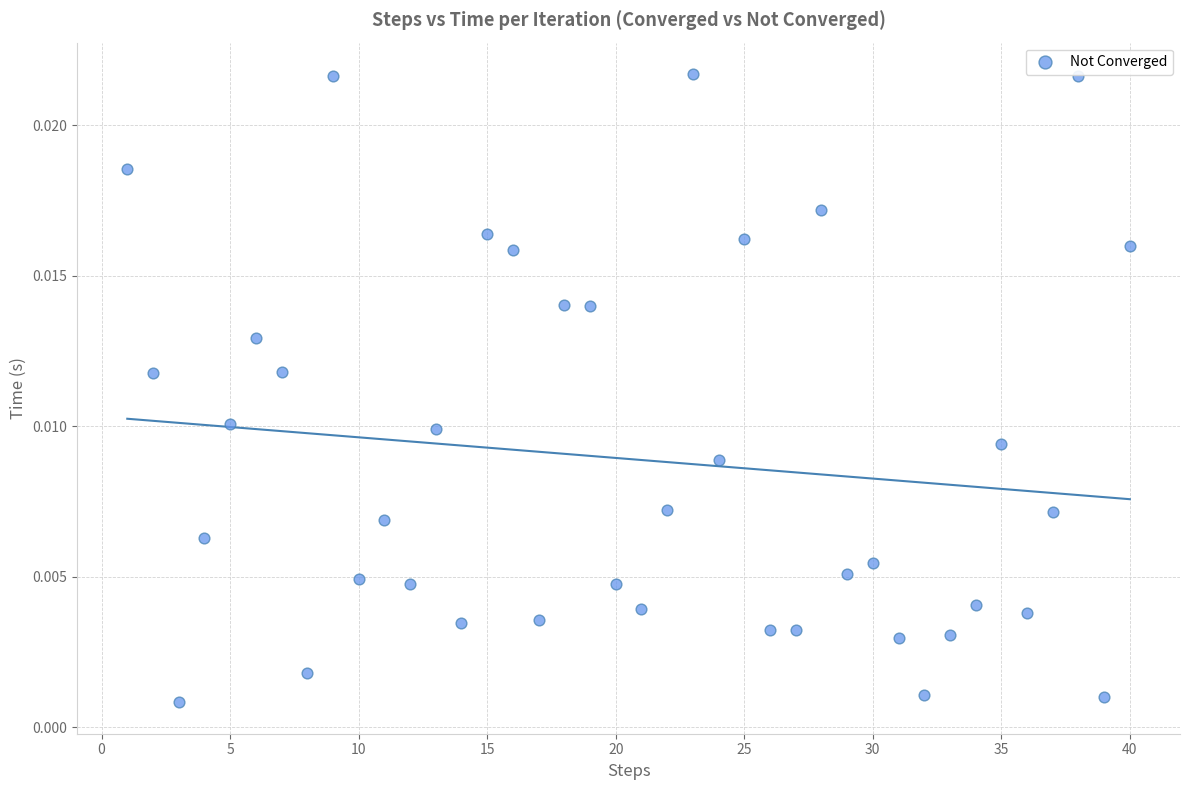

What is the range of X values (max minus min)?

39.0